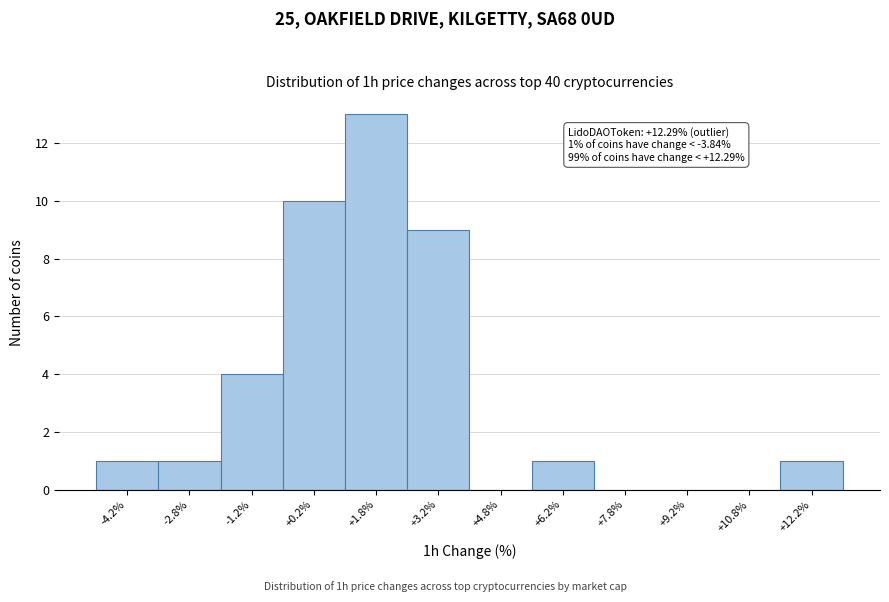

Over which range of the x-axis is the bar tallest?

1.0 to 2.5